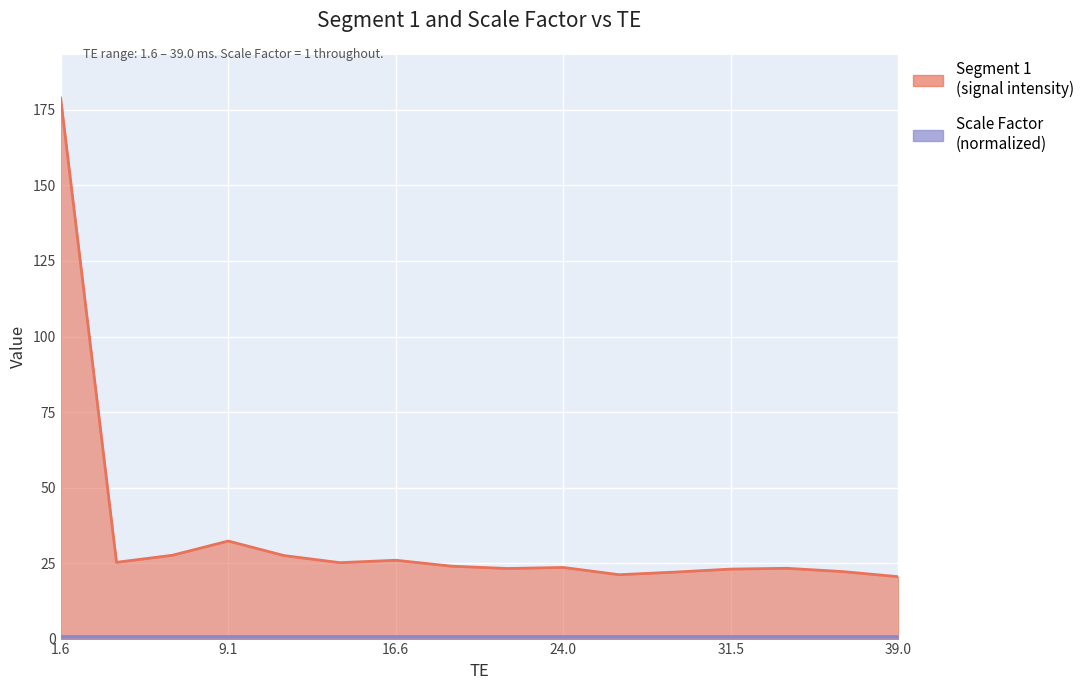

Is it true that the value at 11.584 is 14.4?

False